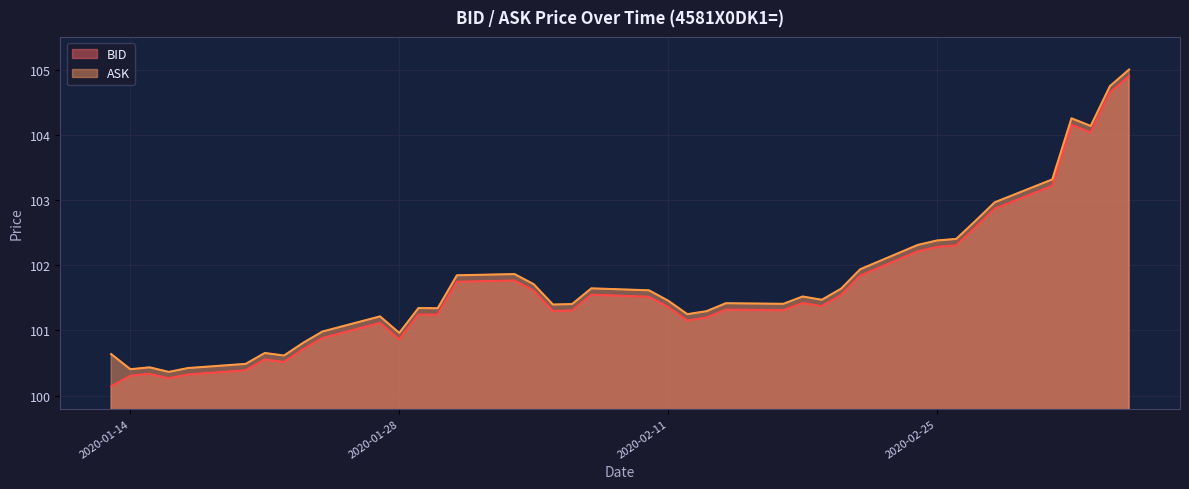

True or false: BID has a value of 152.7 at 2020-01-28.

False